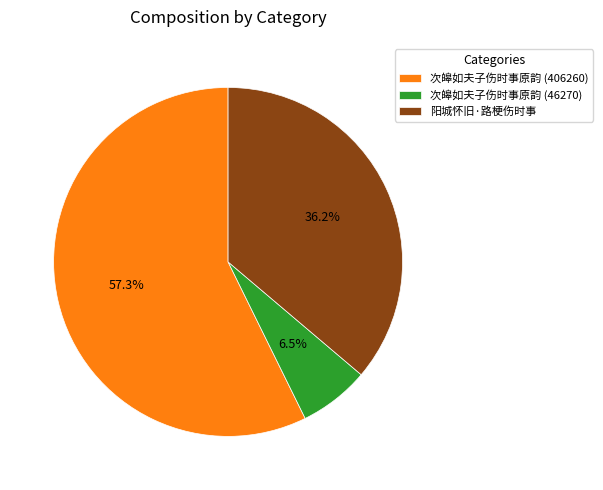

What percentage is the 次皞如夫子伤时事原韵 (406260) slice, to the nearest percent?

57%